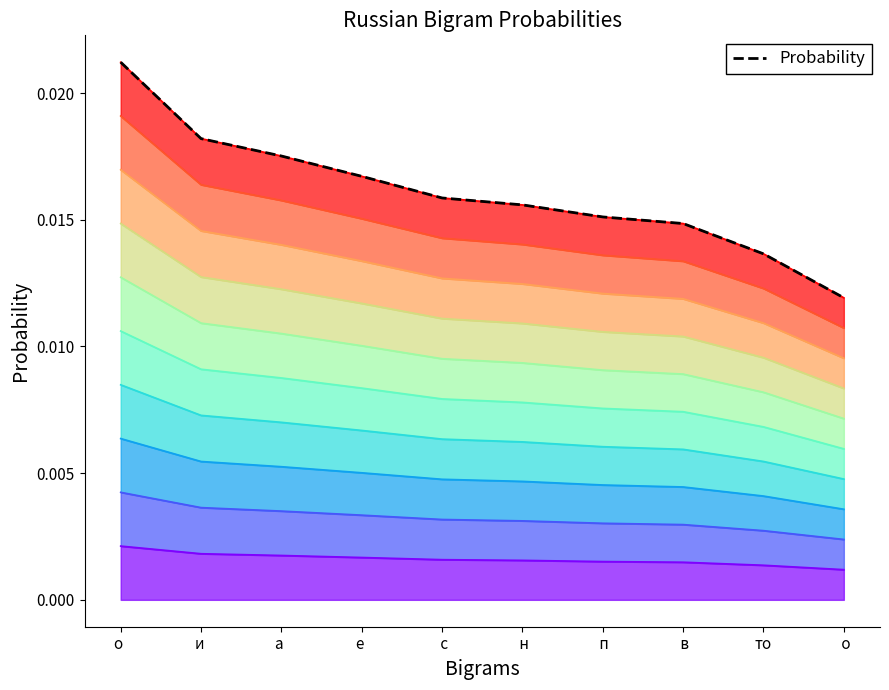

True or false: there are more than 0 points higher than both neighbors.

False